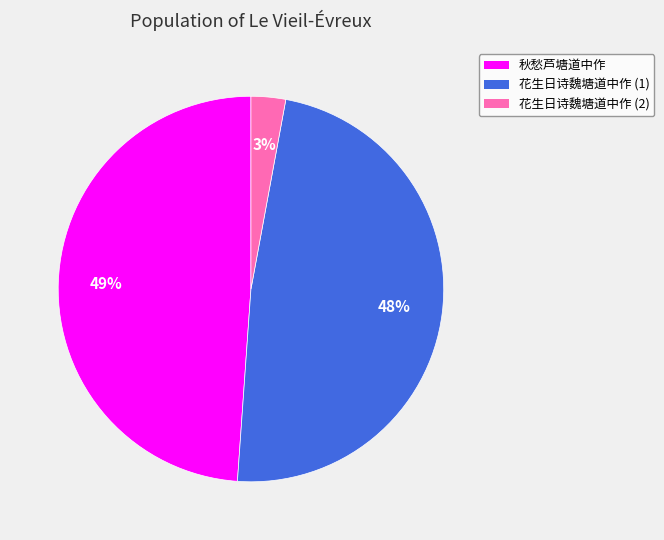

What is the ratio of the value at 花生日诗魏塘道中作 (1) to the value at 秋愁芦塘道中作?

1.0